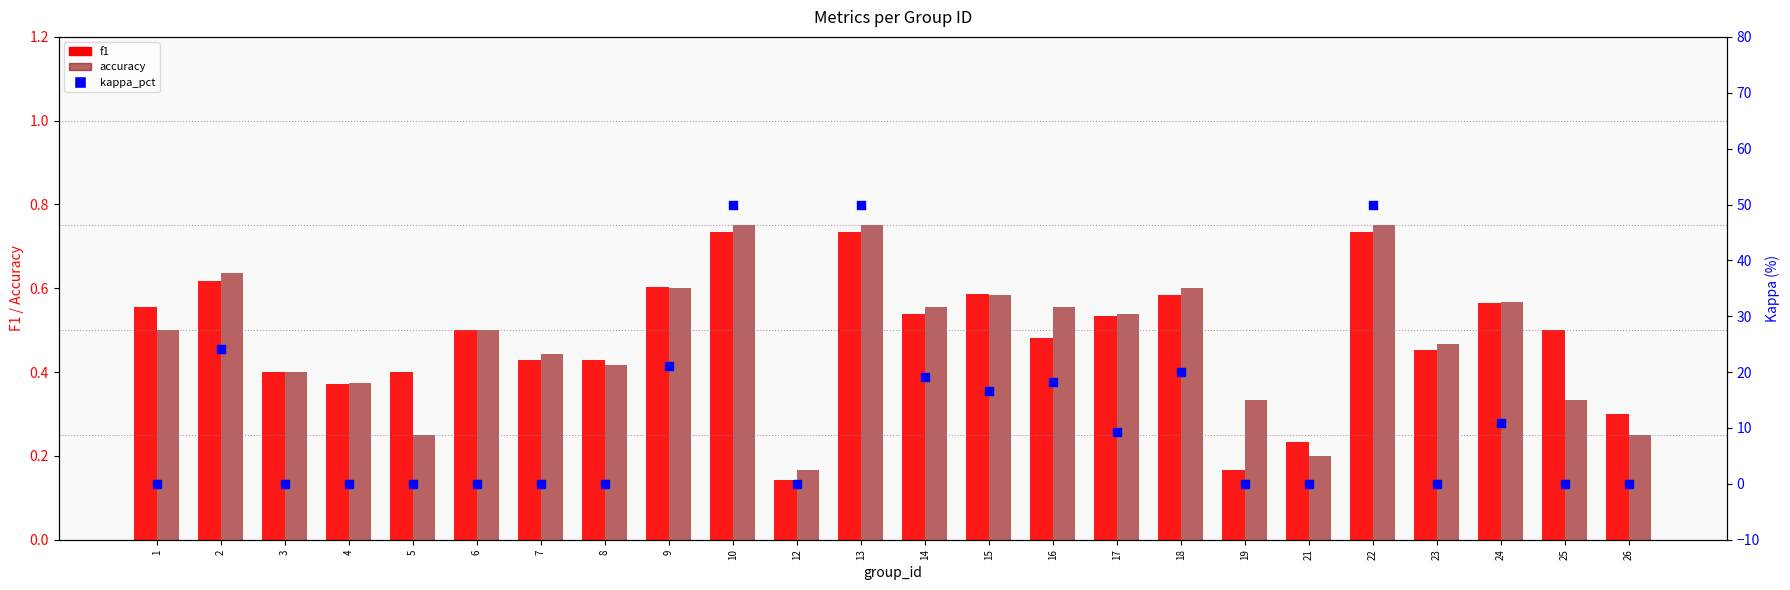

Which series has the largest total across all categories?

kappa_pct